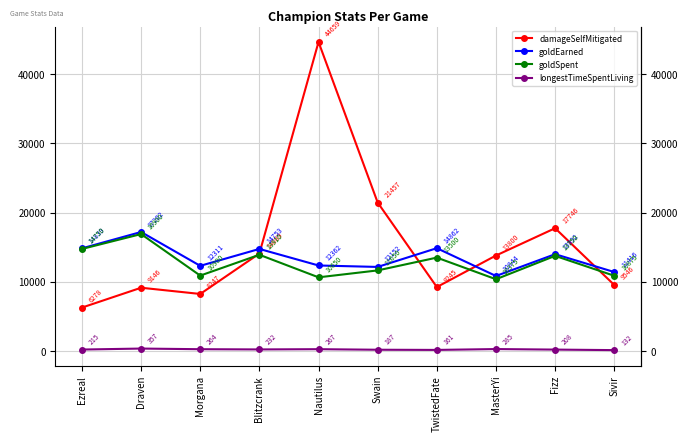

Which series has the largest range (max minus min)?

damageSelfMitigated